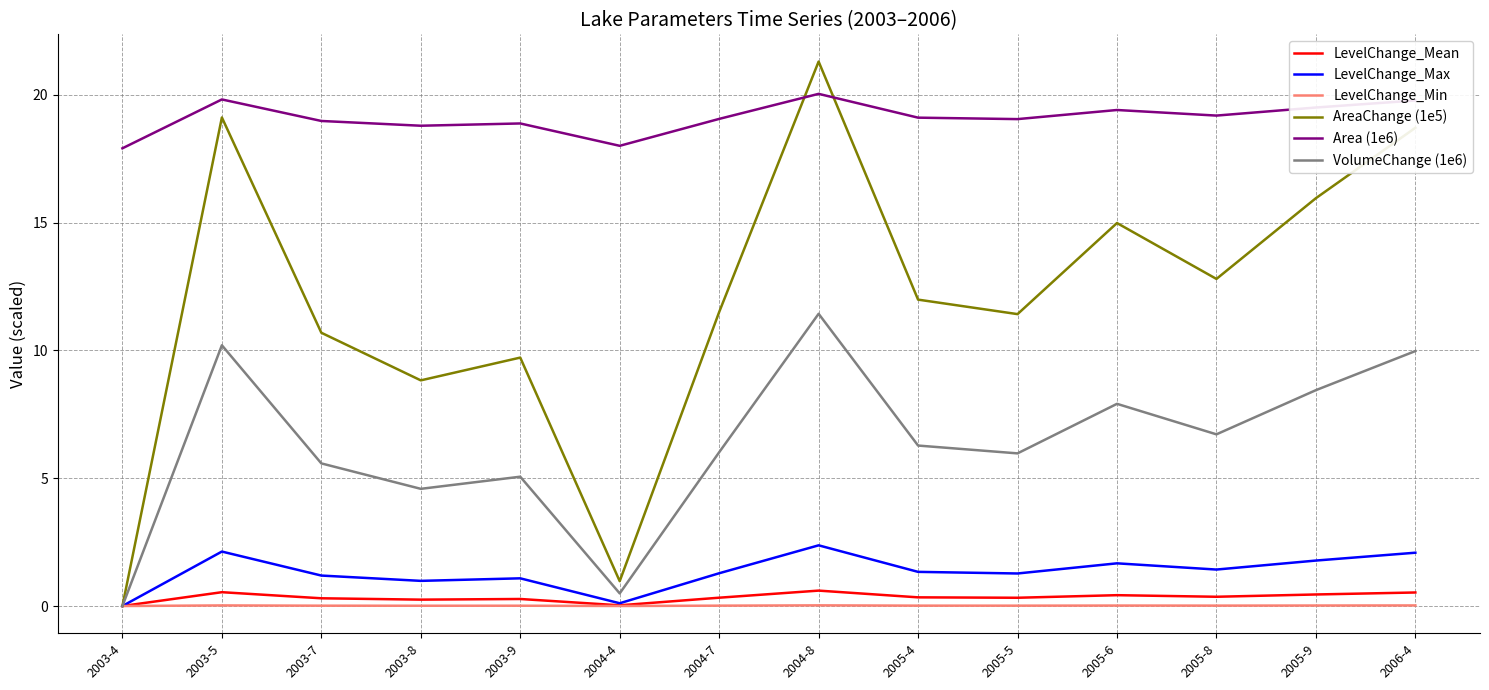

How many distinct data groups are displayed?

6